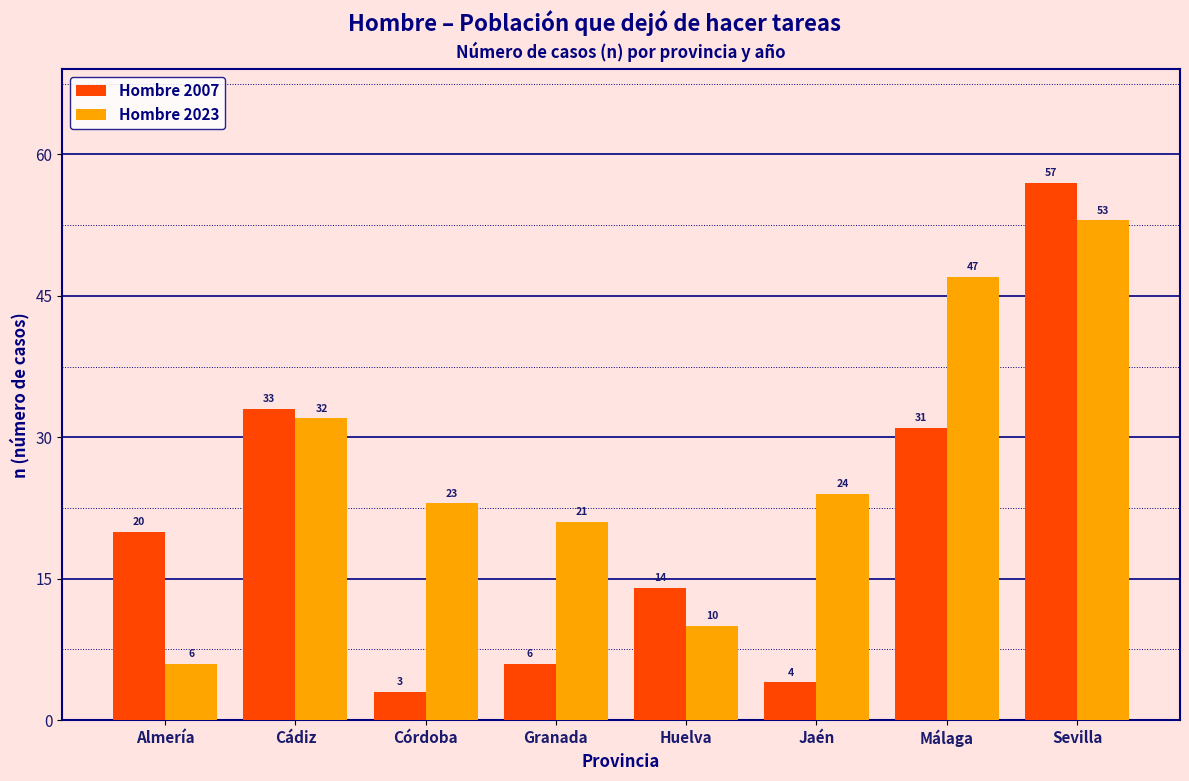

Reading left to right, what are all the values shown in this chart?

Hombre 2007: Almería=20	Cádiz=33	Córdoba=3	Granada=6	Huelva=14	Jaén=4	Málaga=31	Sevilla=57
Hombre 2023: Almería=6	Cádiz=32	Córdoba=23	Granada=21	Huelva=10	Jaén=24	Málaga=47	Sevilla=53